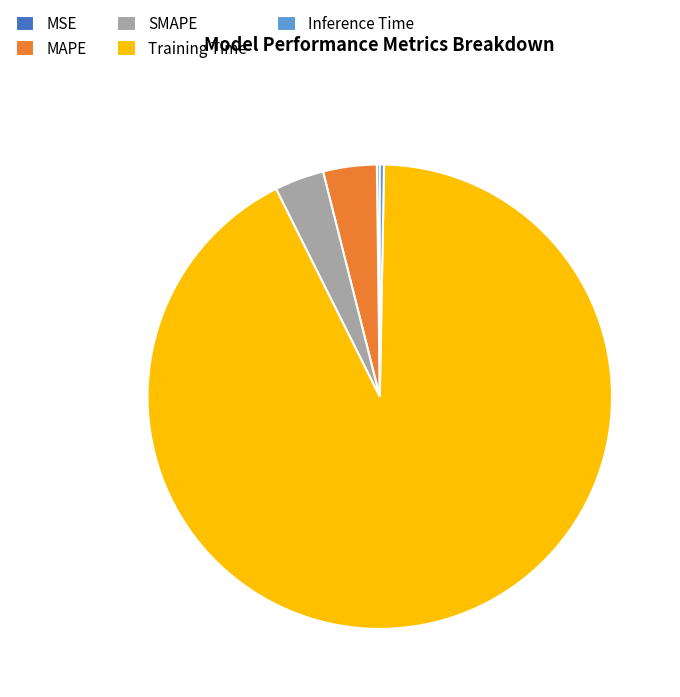

Which slice represents more than half of the pie?

Training Time